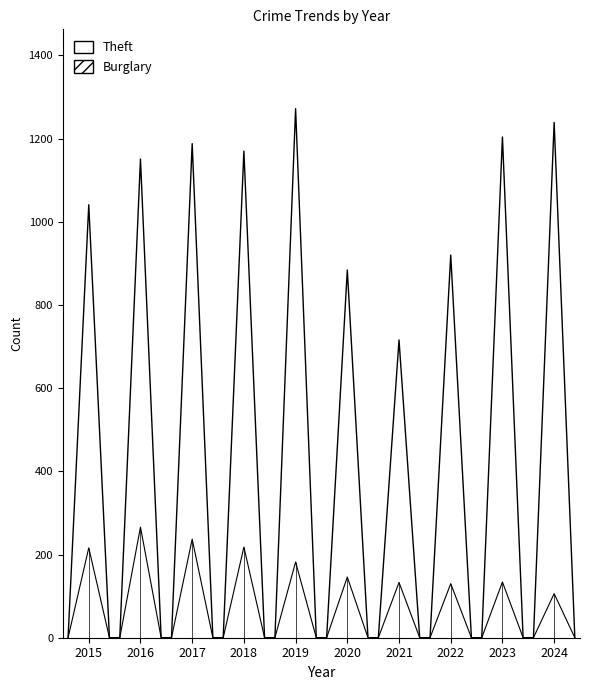

The chart shows a value of 654 at 20. True or false?

False